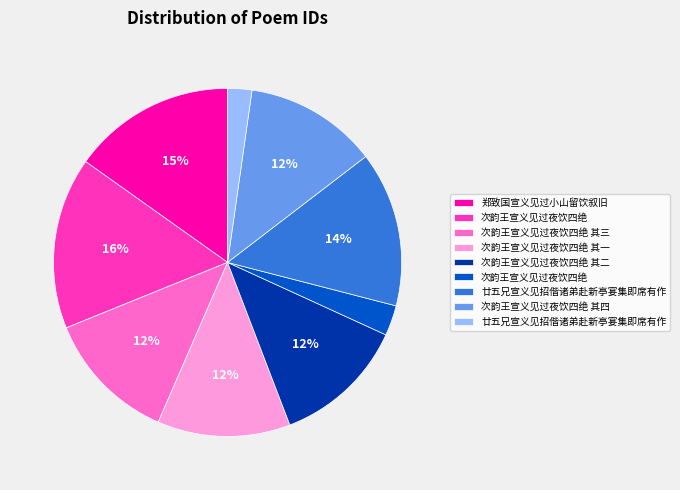

Is there a majority slice in this chart?

No